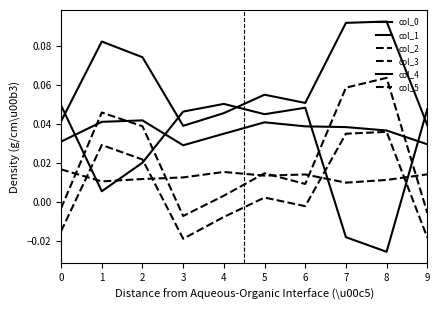

Reading left to right, extract all data points from this chart.

col_0: 0.0	0.1	0.1	0.0	0.0	0.1	0.1	0.1	0.1	0.0
col_1: 0.0	0.0	0.0	0.0	0.1	0.0	0.0	-0.0	-0.0	0.0
col_2: -0.0	0.0	0.0	-0.0	-0.0	0.0	-0.0	0.0	0.0	-0.0
col_3: -0.0	0.0	0.0	-0.0	0.0	0.0	0.0	0.1	0.1	-0.0
col_4: 0.0	0.0	0.0	0.0	0.0	0.0	0.0	0.0	0.0	0.0
col_5: 0.0	0.0	0.0	0.0	0.0	0.0	0.0	0.0	0.0	0.0